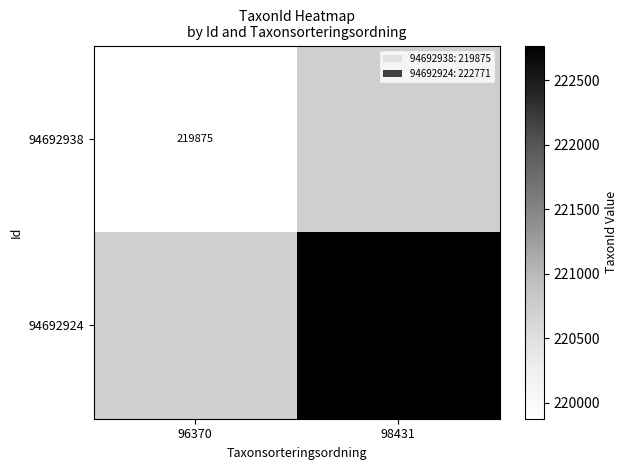

Which category has the lowest value across all series?

96370